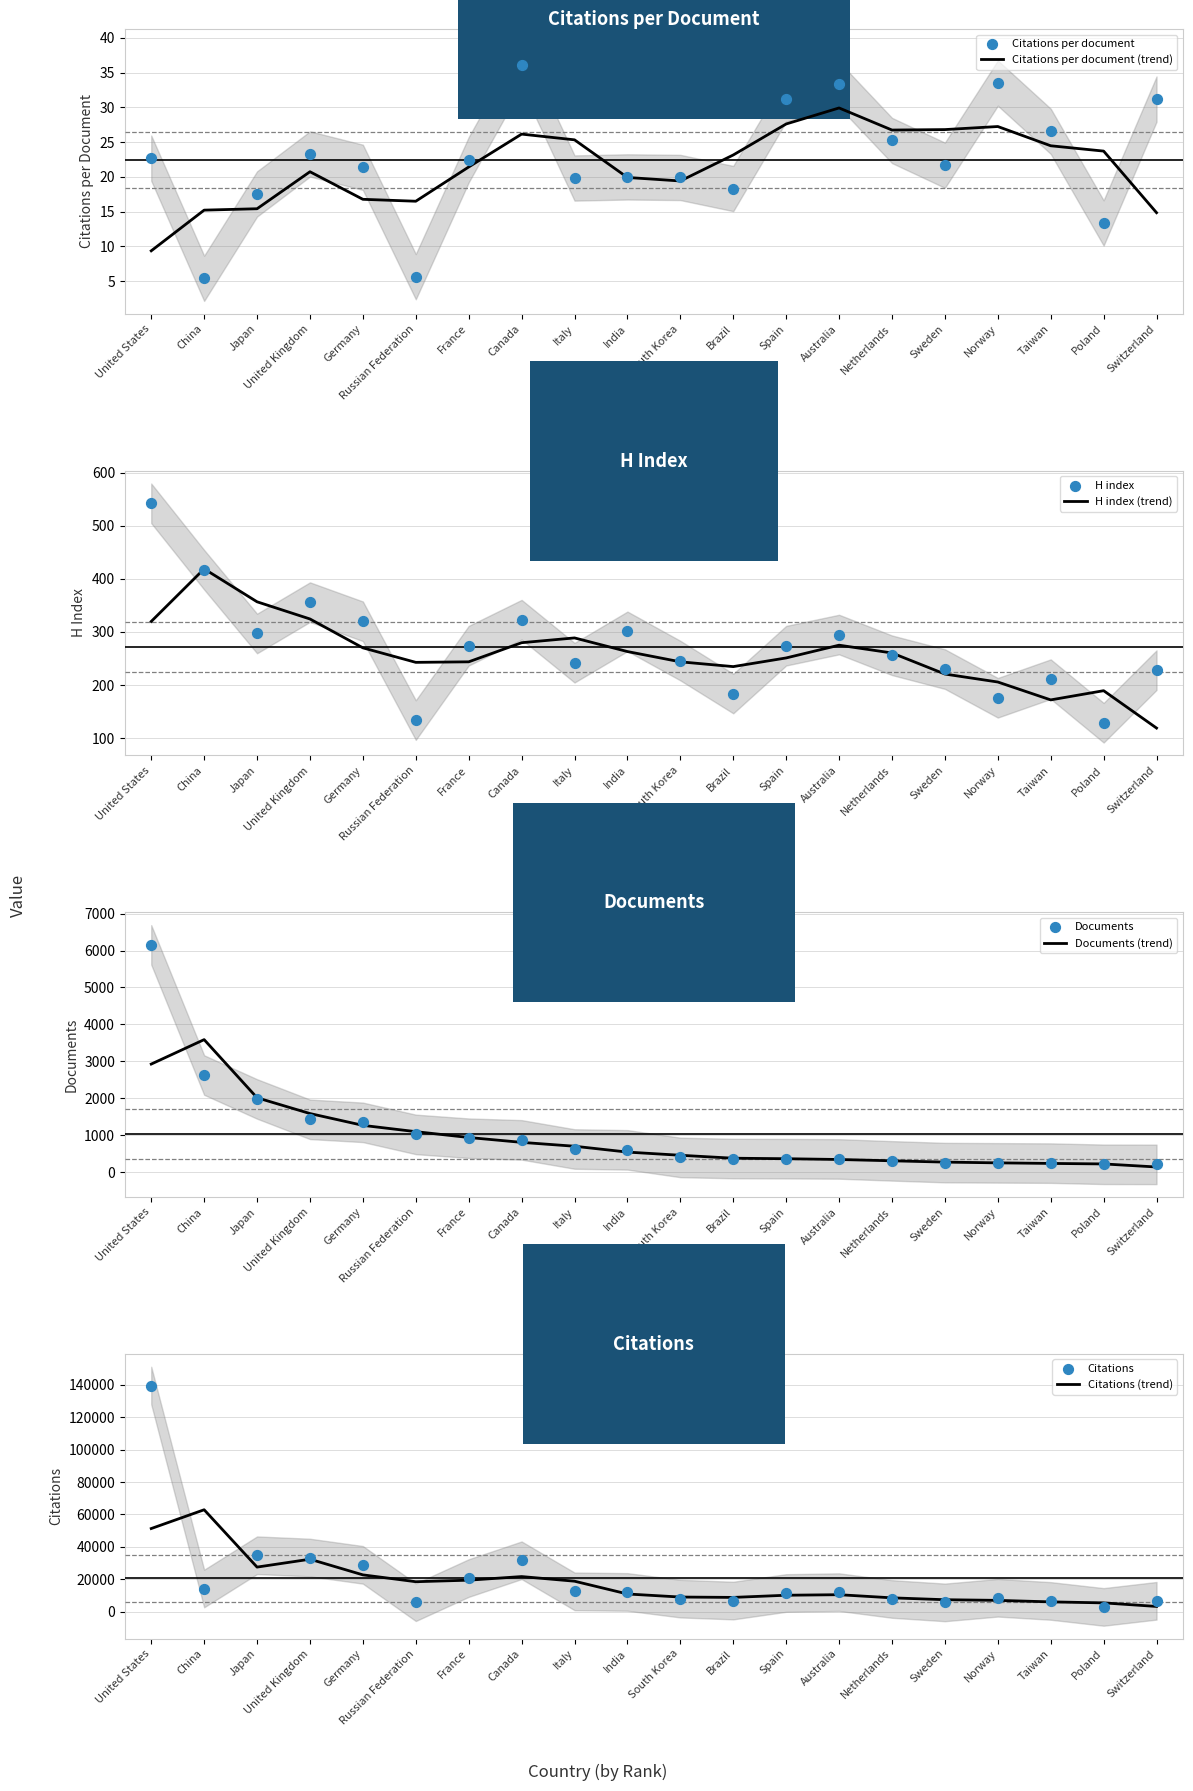

Which series contains the lowest Y value?

Citations per document